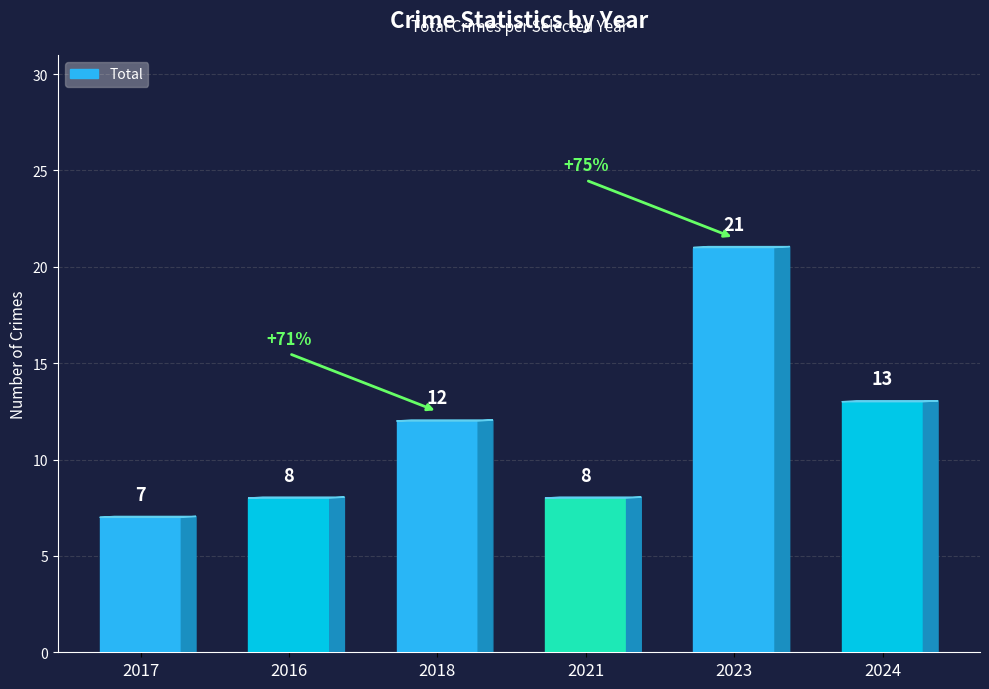

The chart shows a value of 4 at 2021. True or false?

False